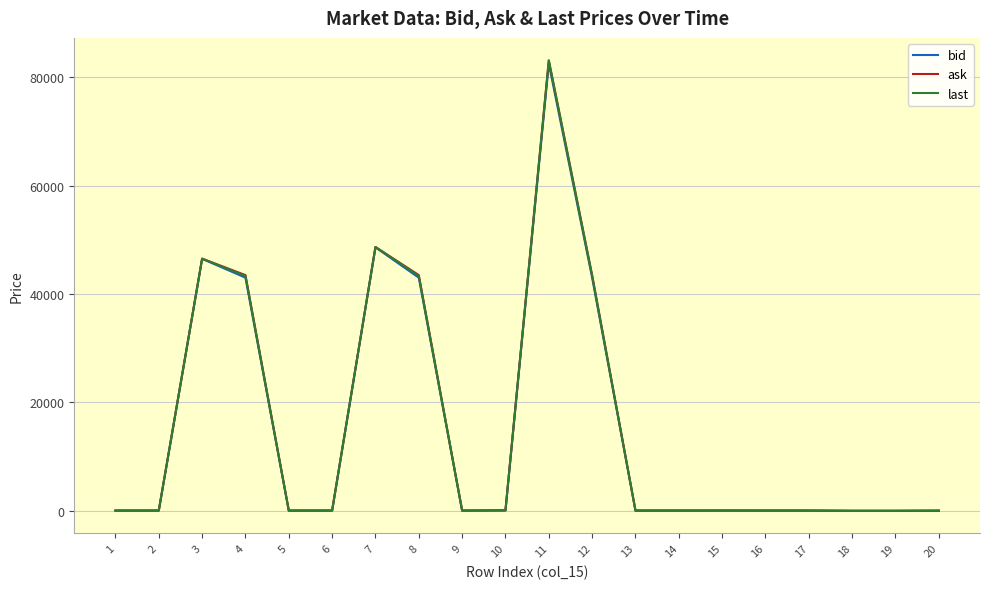

What is the total value across all series at 3?

139560.0